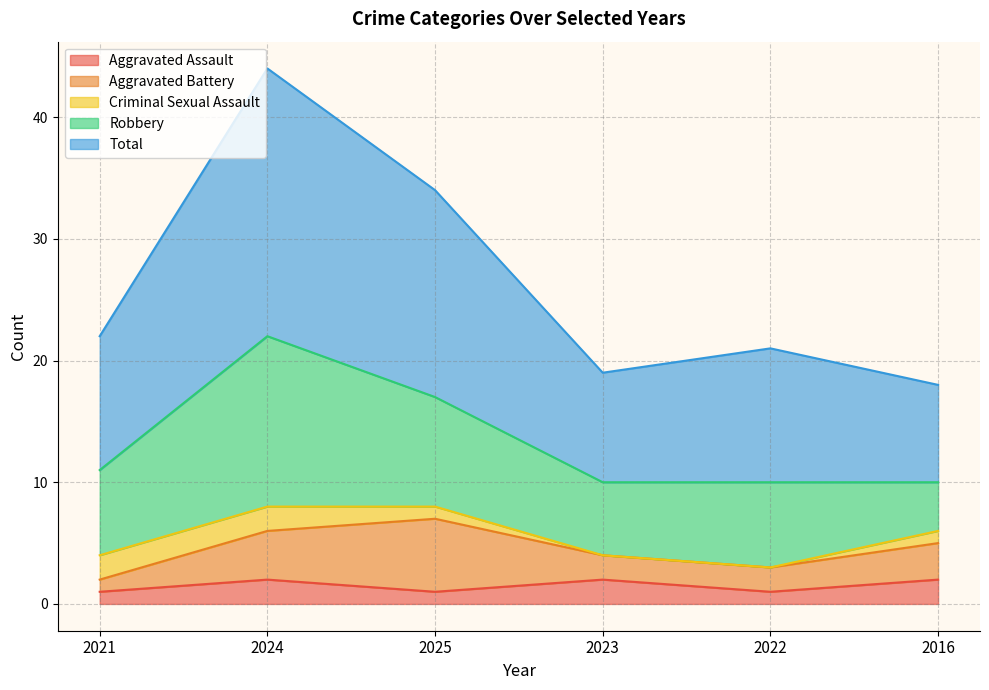

Is it true that Criminal Sexual Assault equals 1 at 2016?

True